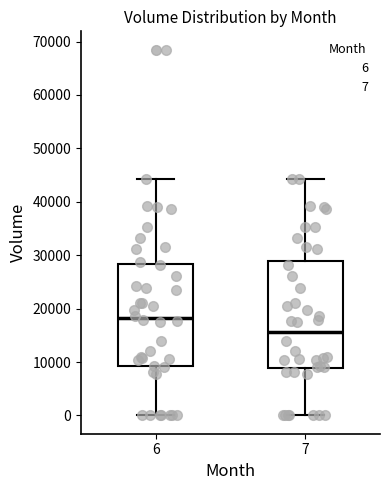

Where does the upper whisker of the box at x = 6 end on the y-axis? The values are not printed on the chart, so give them approximately, as read against the axis.

44000